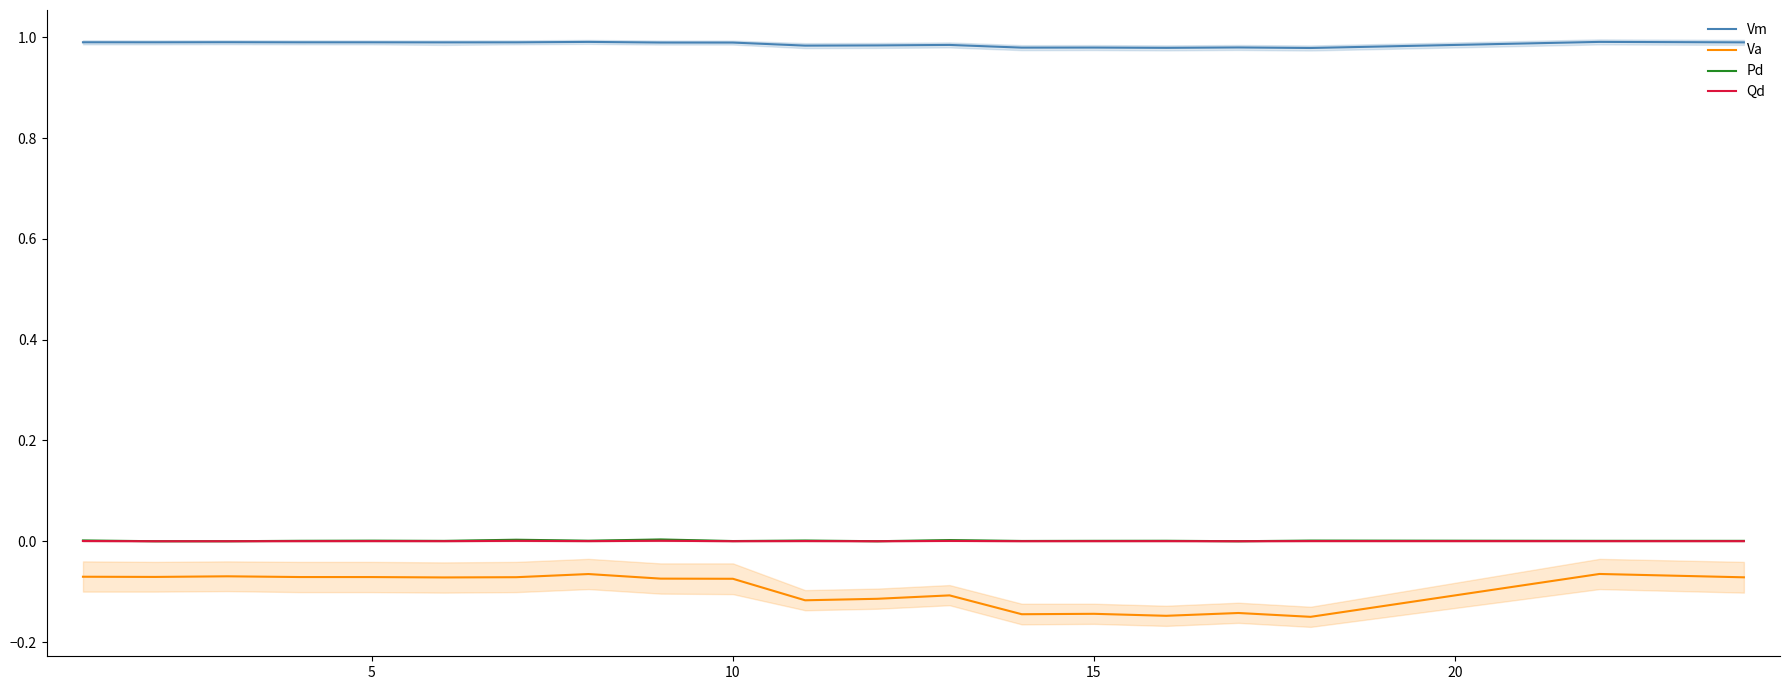

True or false: Vm and Va cross at least once.

False